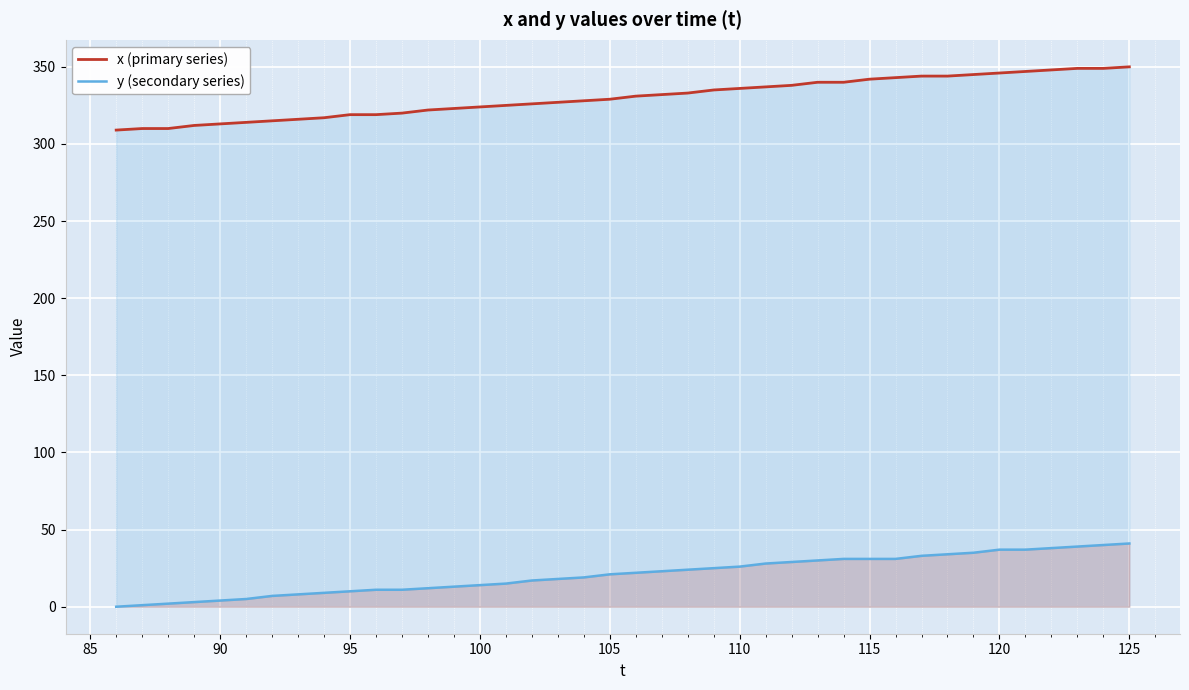

True or false: x (primary series) and y (secondary series) intersect in this chart.

False